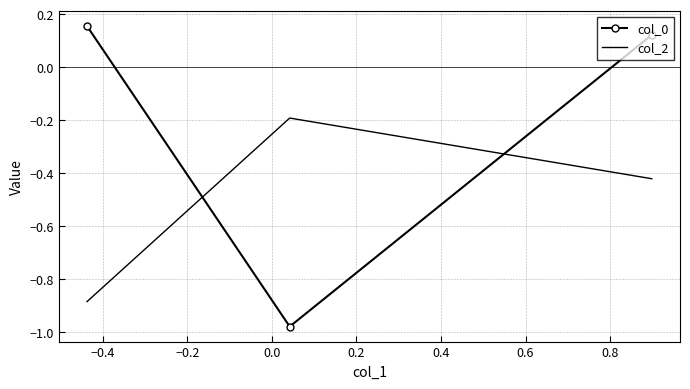

How many categories are shown in the chart?

3